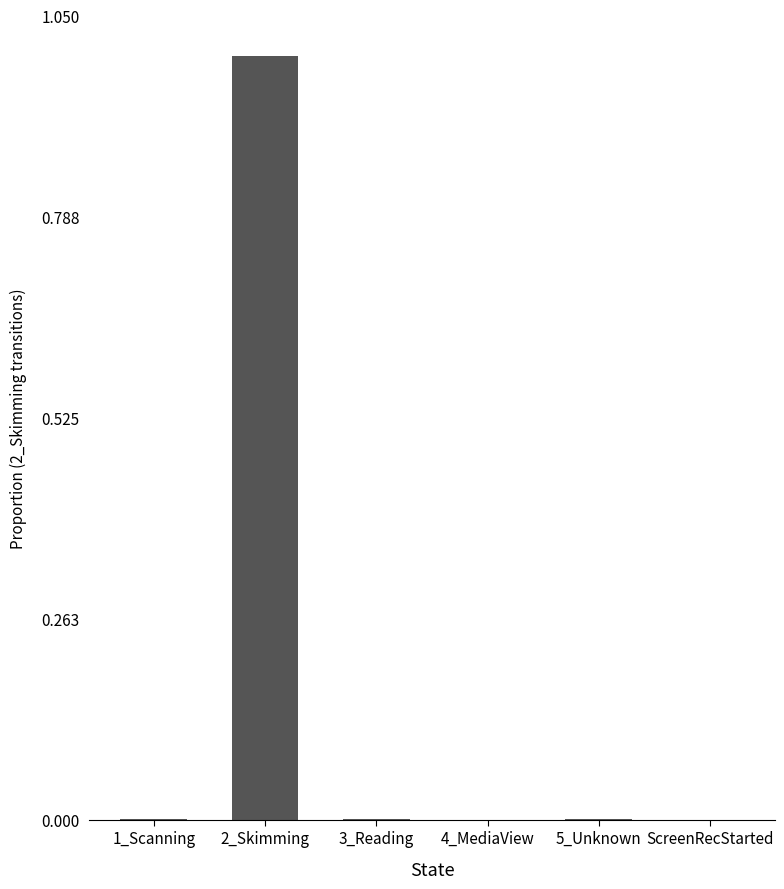

Is it true that the value at 2_Skimming is 0.6?

False